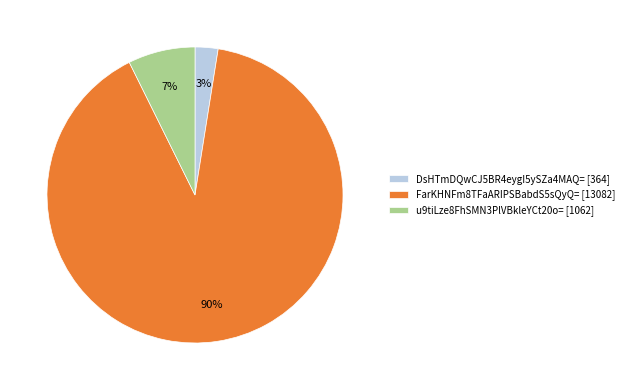

Which has a higher value, DsHTmDQwCJ5BR4eygI5ySZa4MAQ= [364] or FarKHNFm8TFaARIPSBabdS5sQyQ= [13082]?

FarKHNFm8TFaARIPSBabdS5sQyQ= [13082]